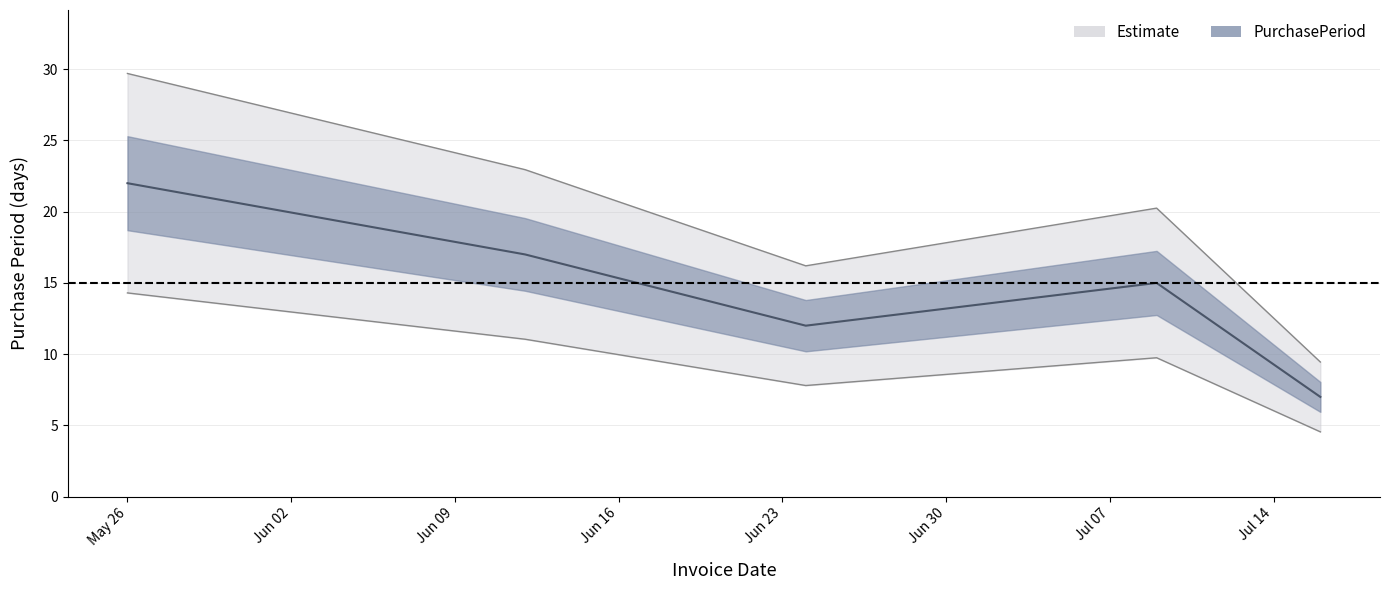

What is the label of the 4th point from the left?

2015-07-09